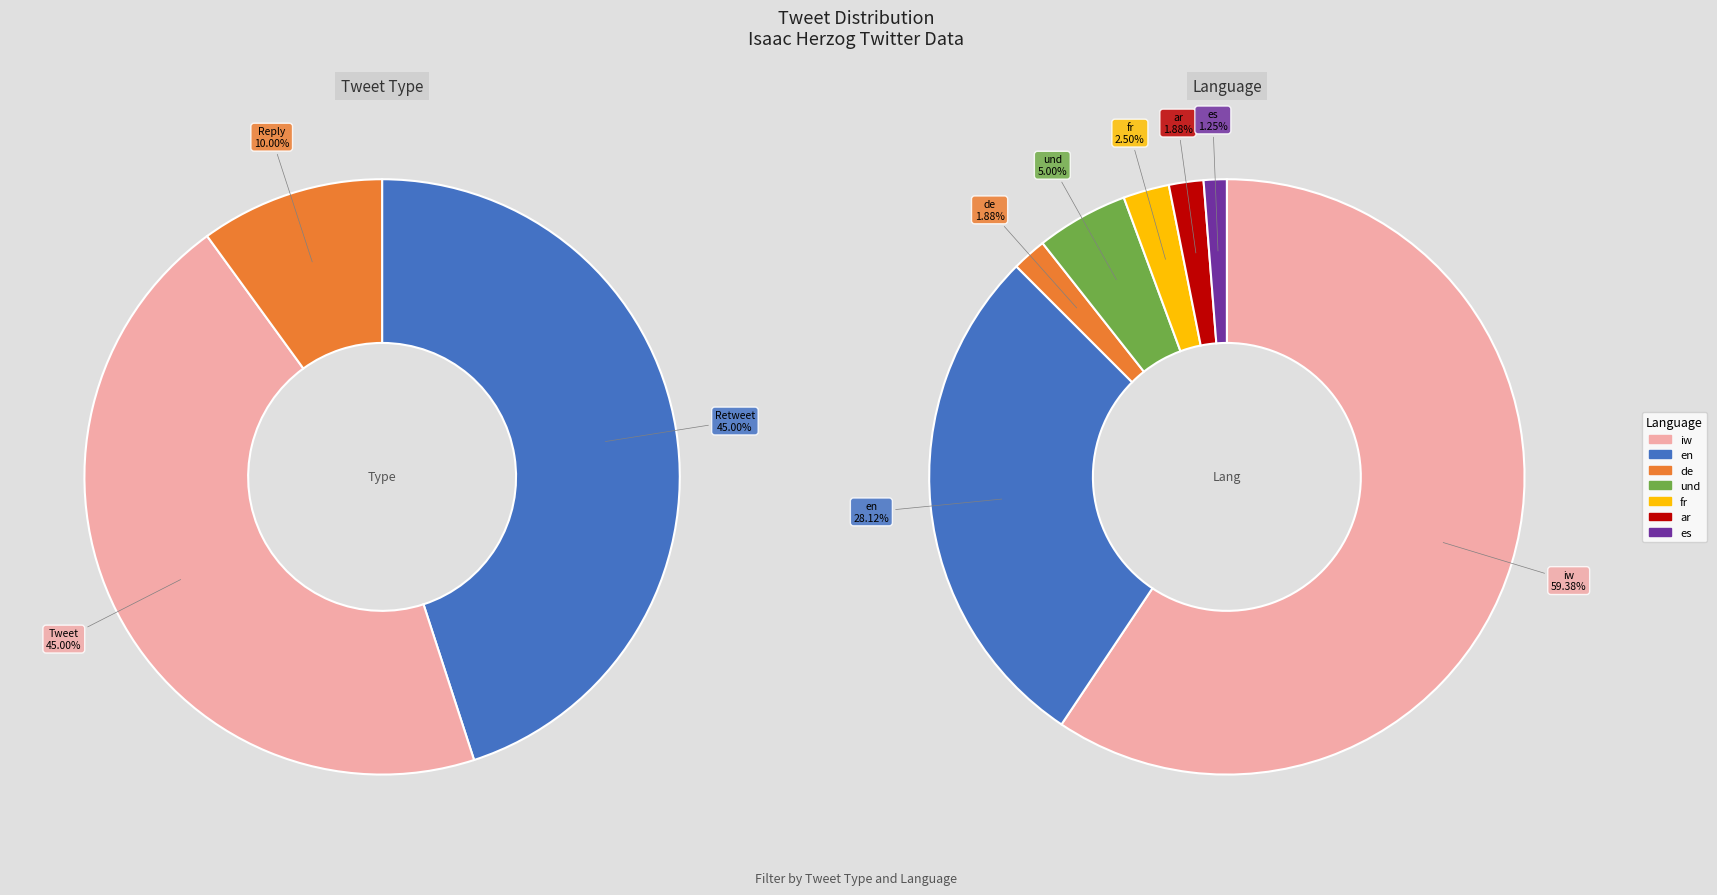

To the nearest percent, what percentage of the pie is de?

2%